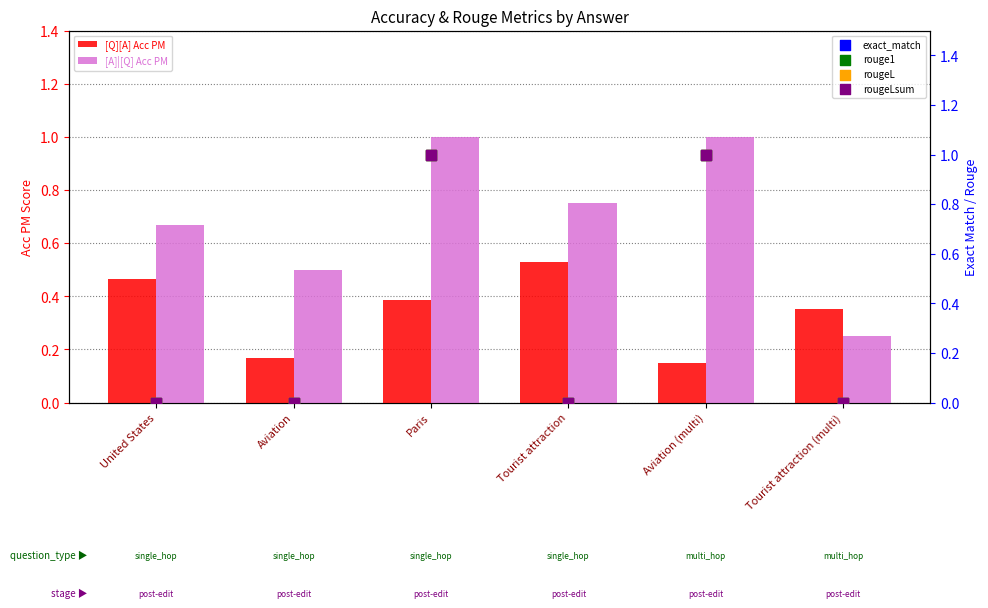

What is the total value across all series at United States?

1.1